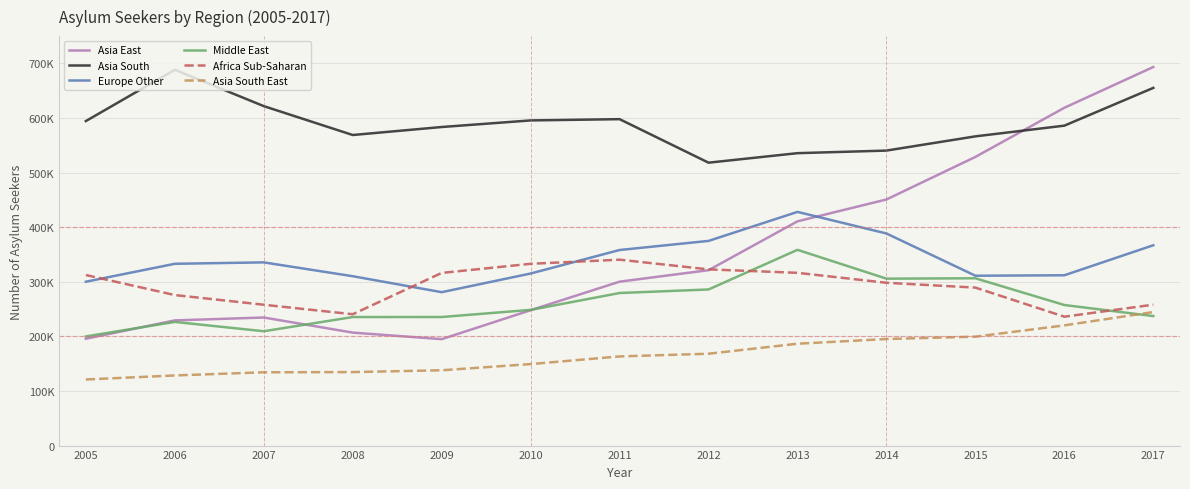

Is this an area chart (filled region under the line)?

No